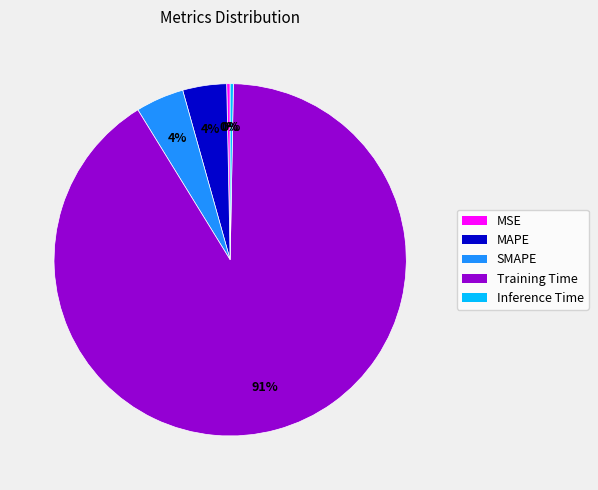

Do SMAPE and MAPE together represent more than half of the pie?

No